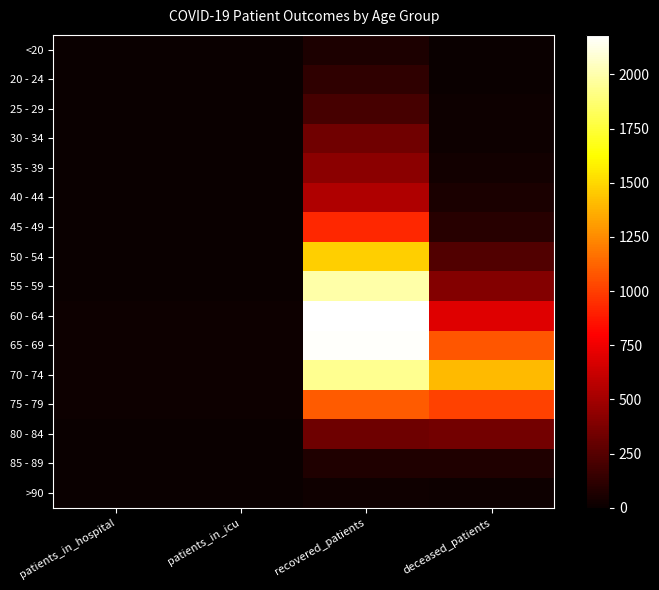

Between patients_in_icu and recovered_patients, which series saw the biggest shift?

60 - 64